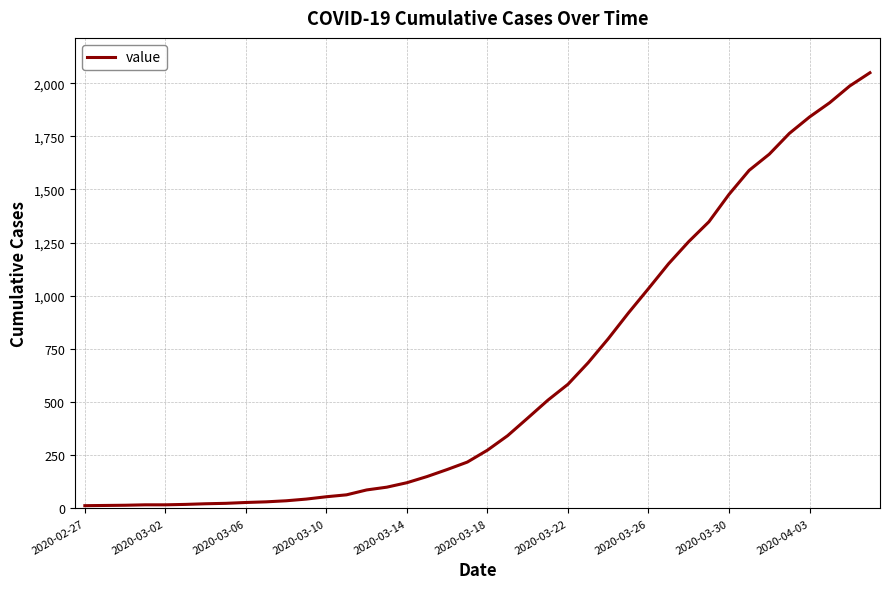

What is the difference between the maximum and minimum values?

2036